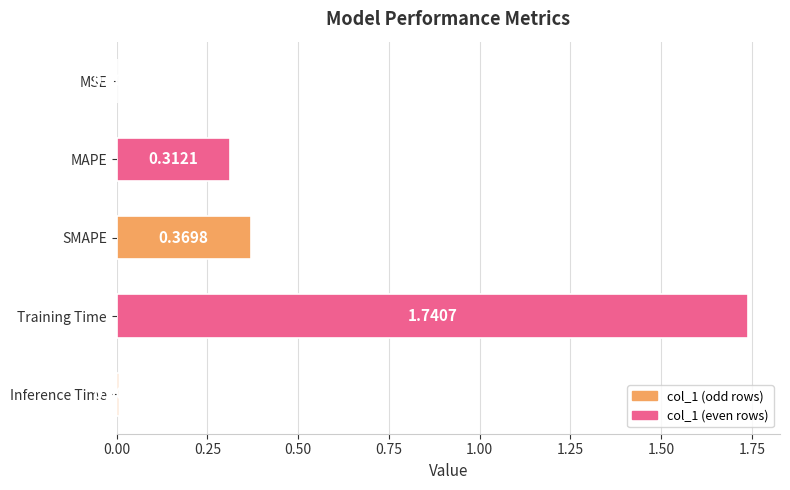

Are the bars grouped side by side (vs. stacked)?

No